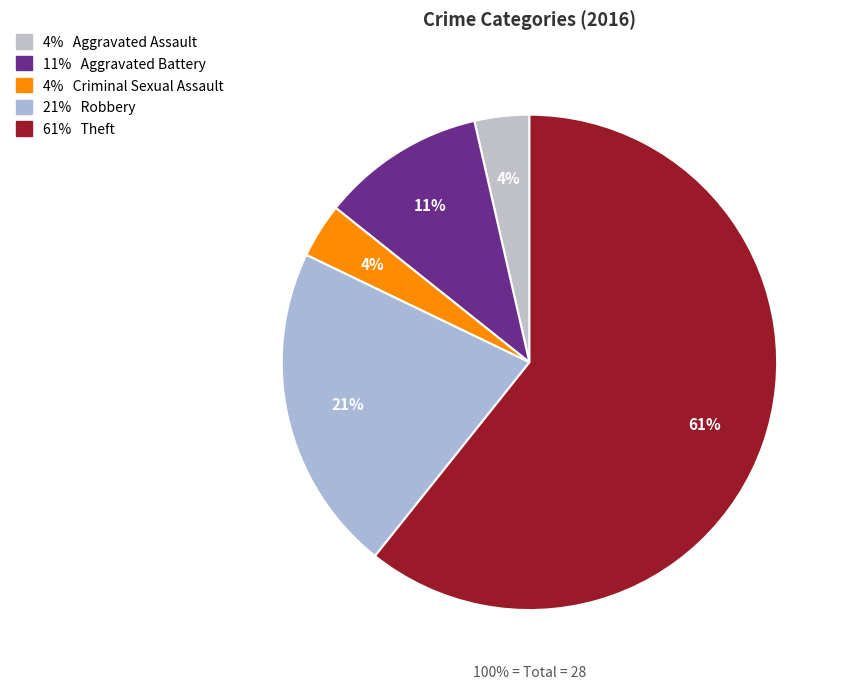

Is there a majority slice in this chart?

Yes